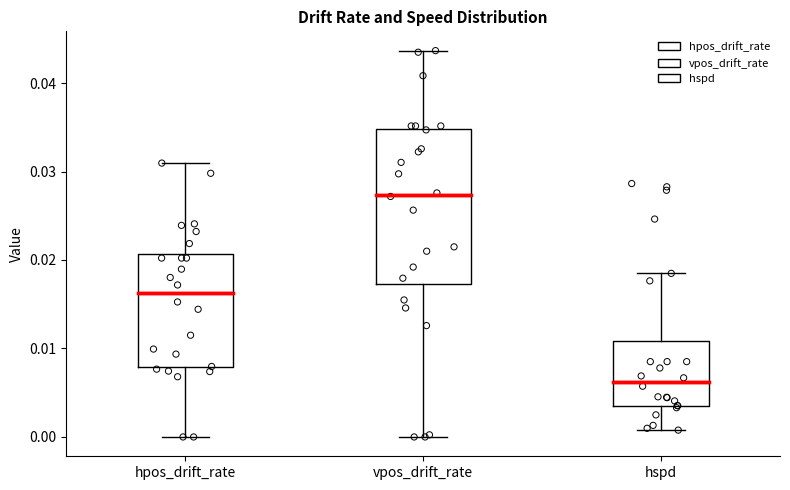

Which box is the tallest, from its lower edge to its upper edge?

vpos_drift_rate